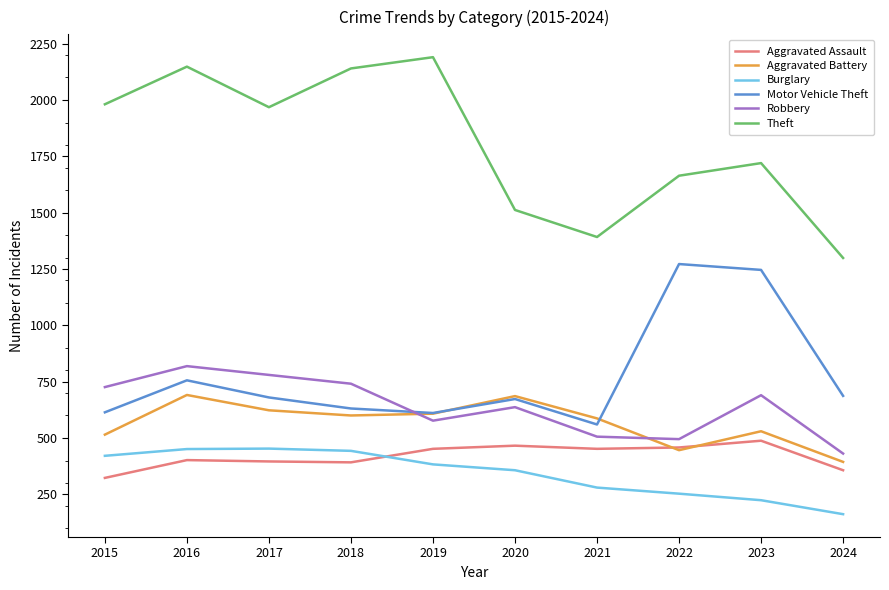

How many distinct data groups are displayed?

6